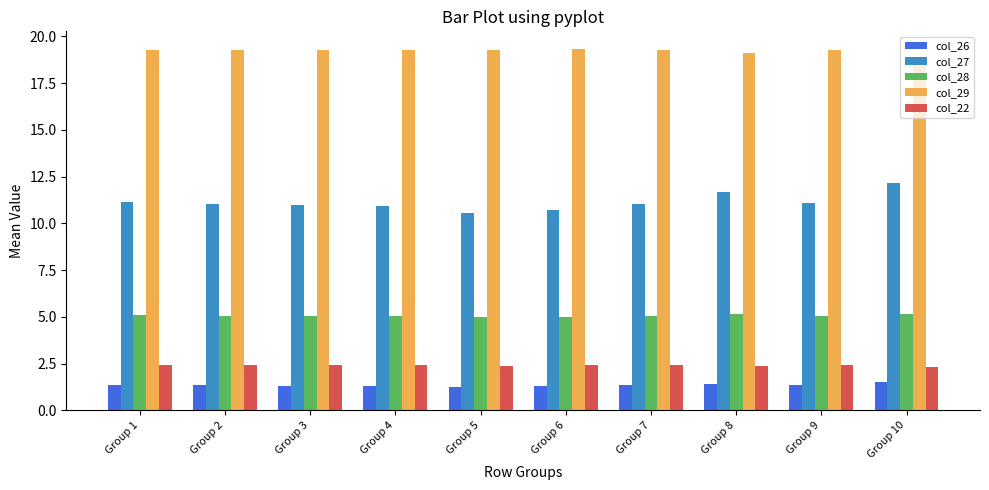

What is the value of the col_27 bar at the 3rd from the left?

11.0